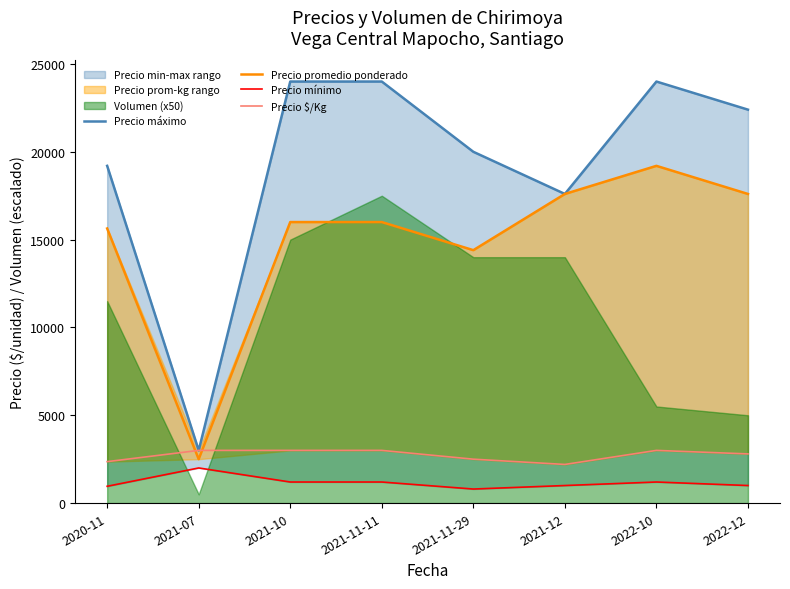

What is the average value of the Precio máximo series?

19275